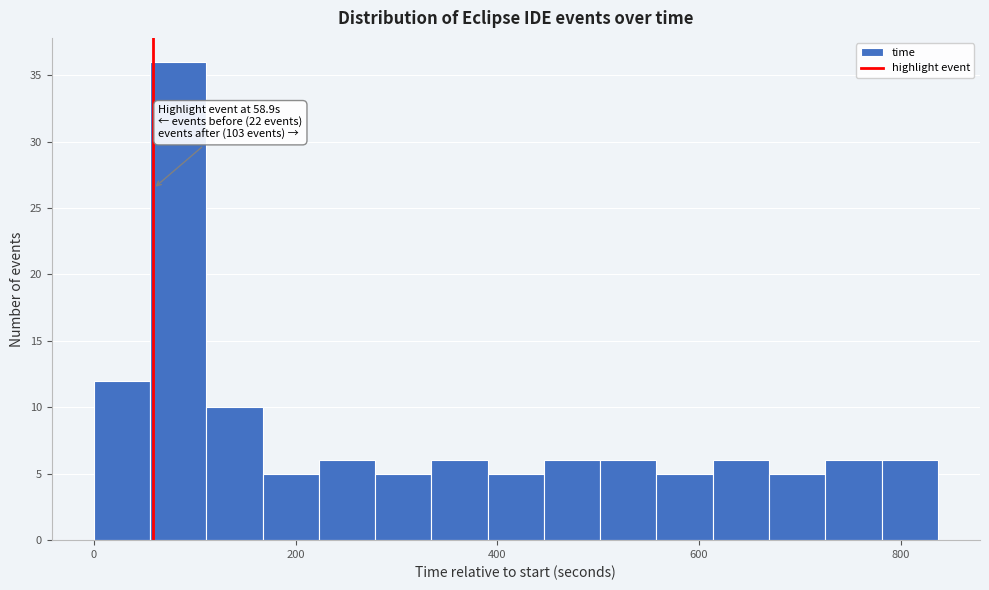

Around what value on the x-axis is the tallest bar? Give the approximate position of its centre, as read against the axis.

80